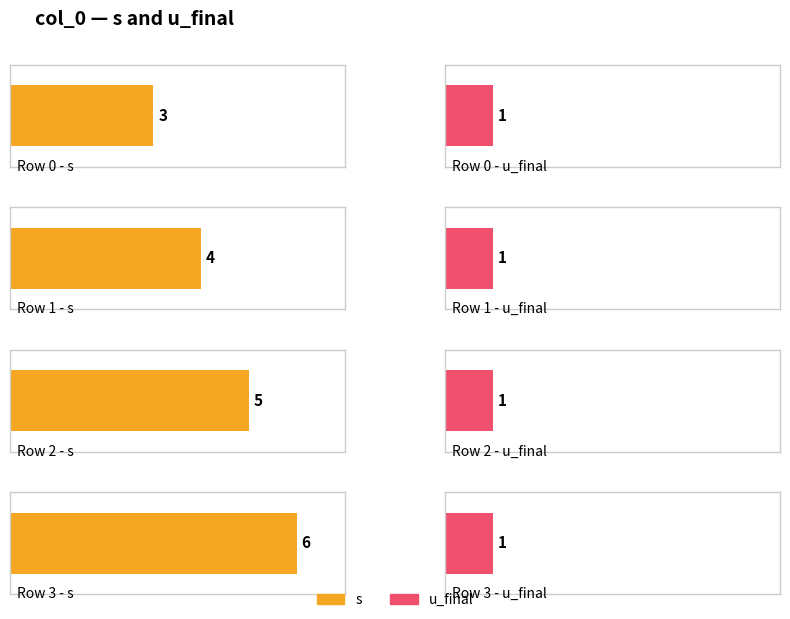

What is the total value across all series at 2?

6